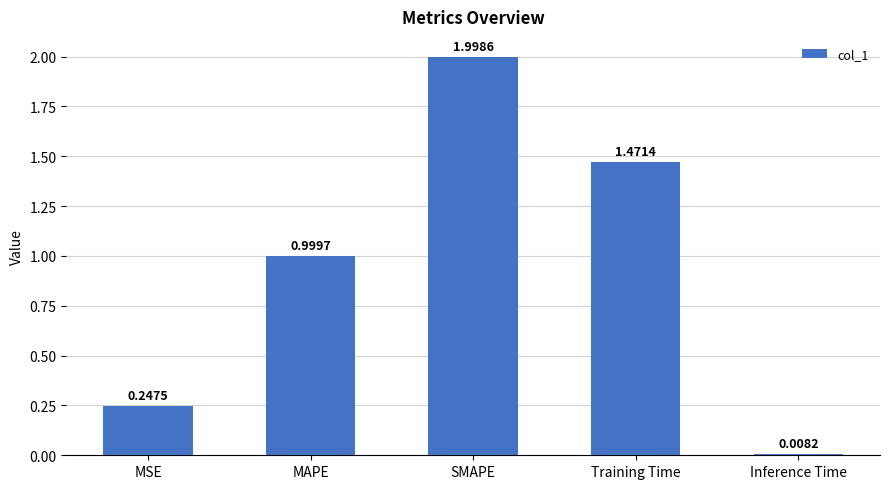

What is the sum of all values?

4.7